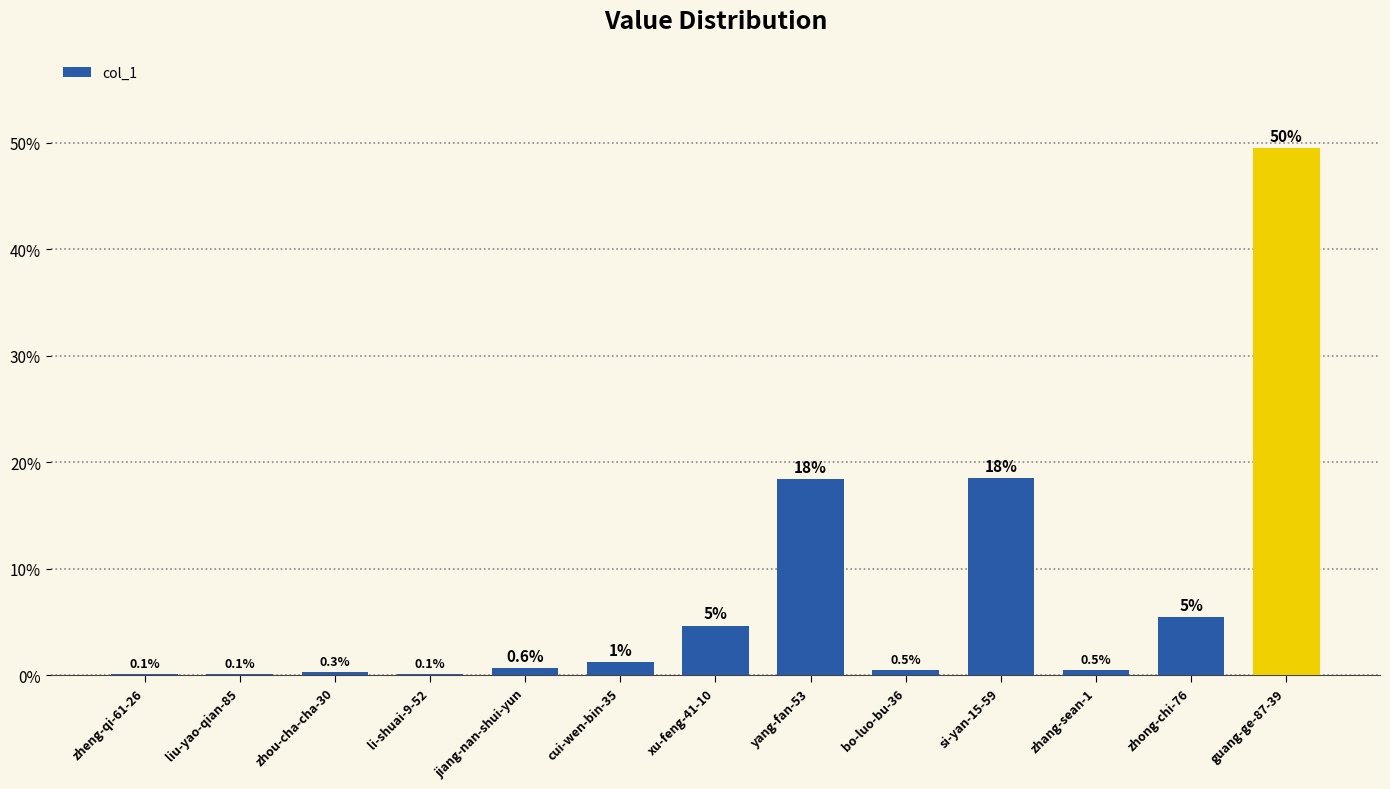

What is the sum of the values at si-yan-15-59 and jiang-nan-shui-yun?

19.1